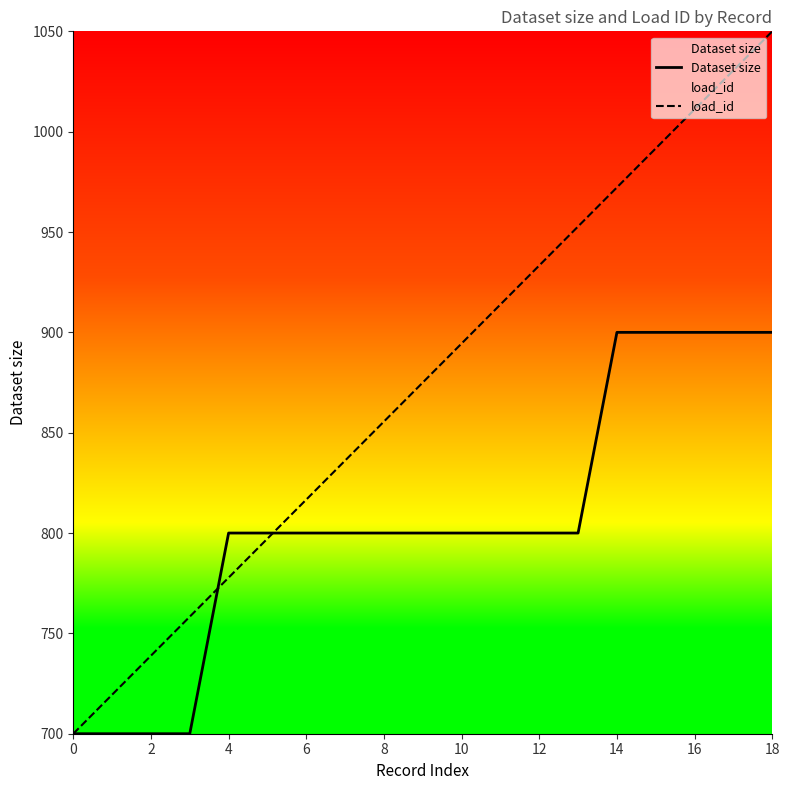

True or false: load_id has more than 1 interior local peaks.

False